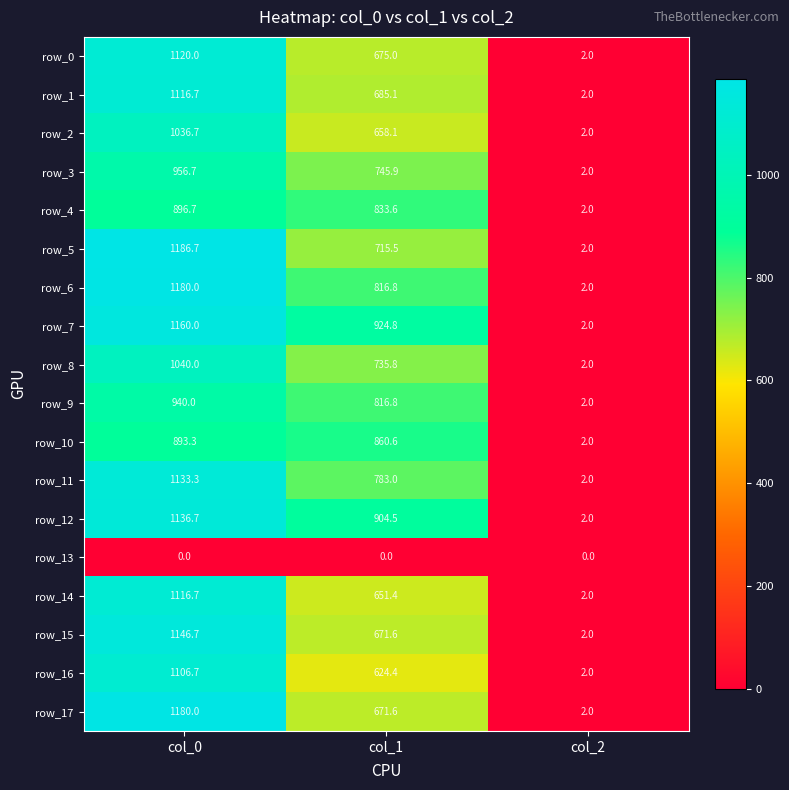

What is the minimum value for row_6?

2.0